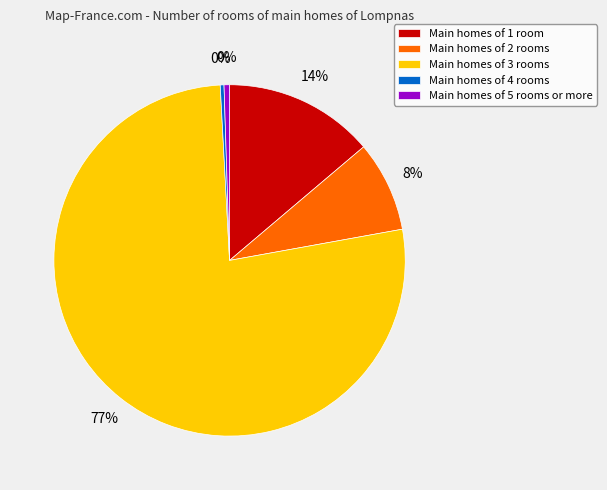

To the nearest percent, what is the average slice percentage?

20%